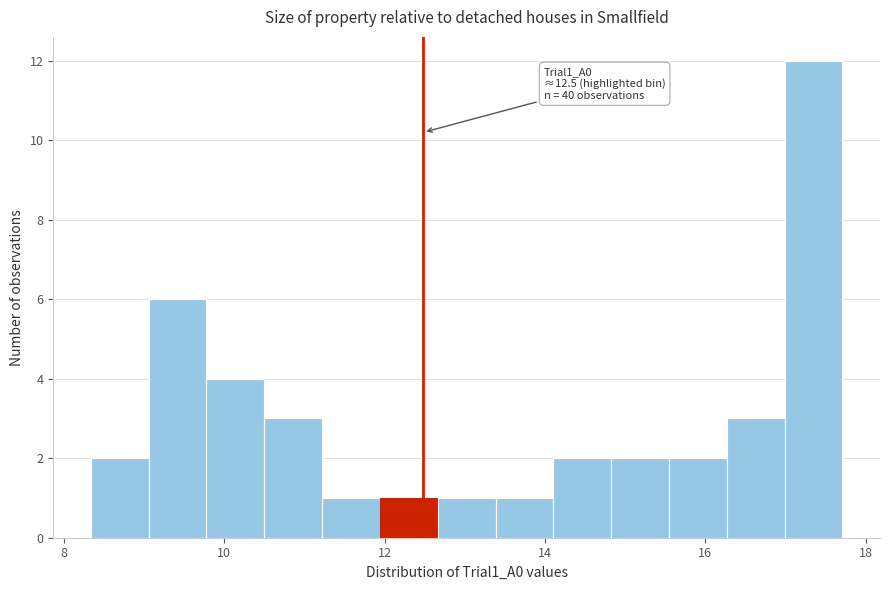

Around what value on the x-axis is the tallest bar? Give the approximate position of its centre, as read against the axis.

17.4